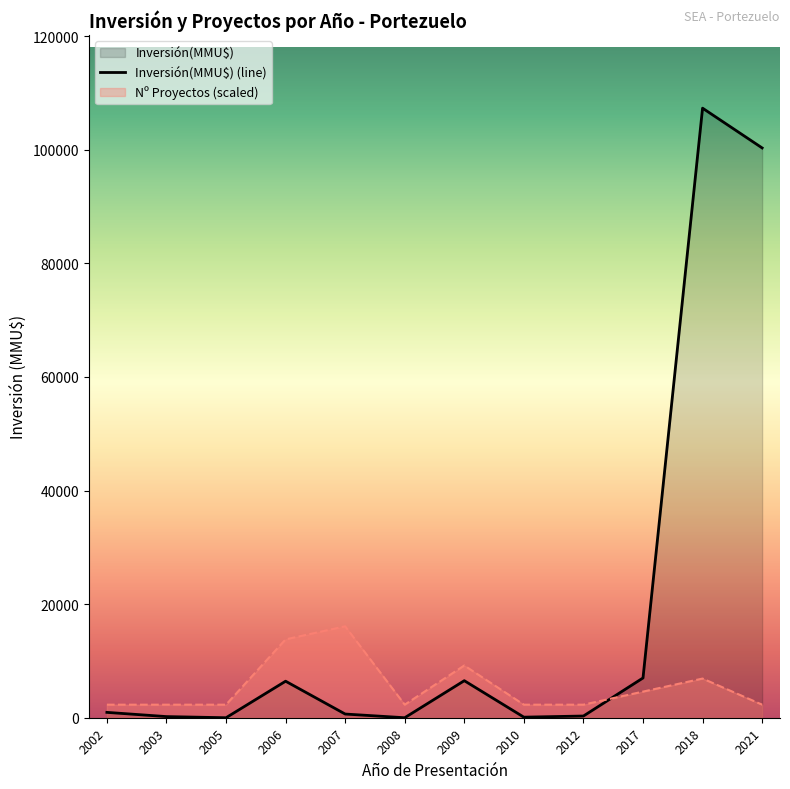

What is the difference between the maximum and minimum values in the Nº Proyectos (scaled) series?

13798.3